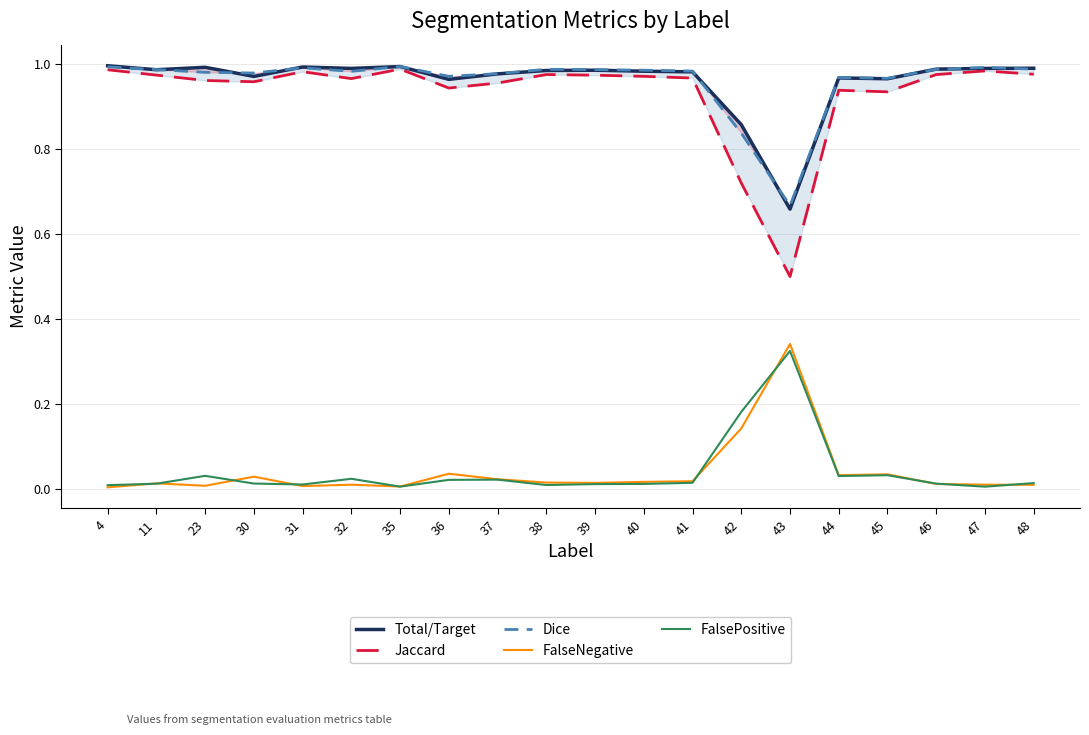

At which label does Total/Target reach its peak?

4